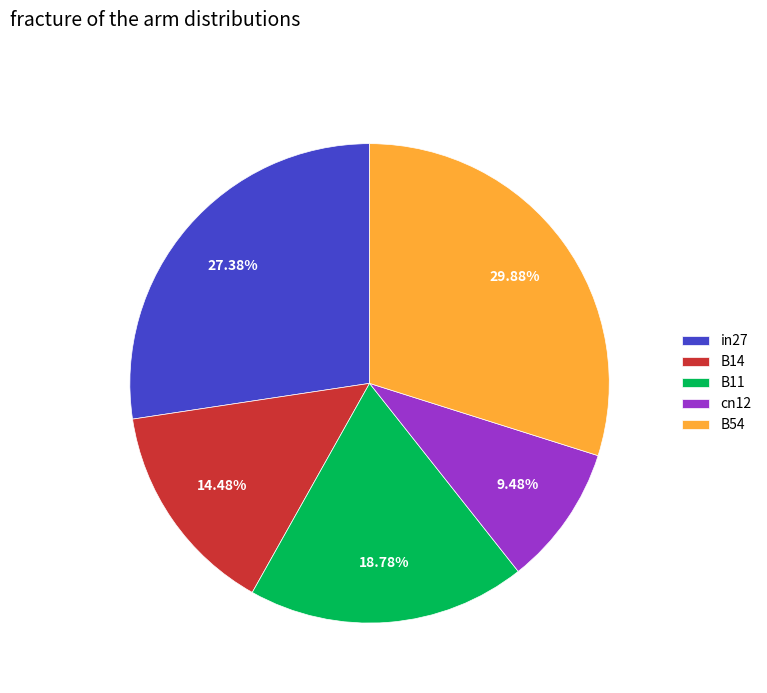

Rank the categories by value from highest to lowest.

B54, in27, B11, B14, cn12